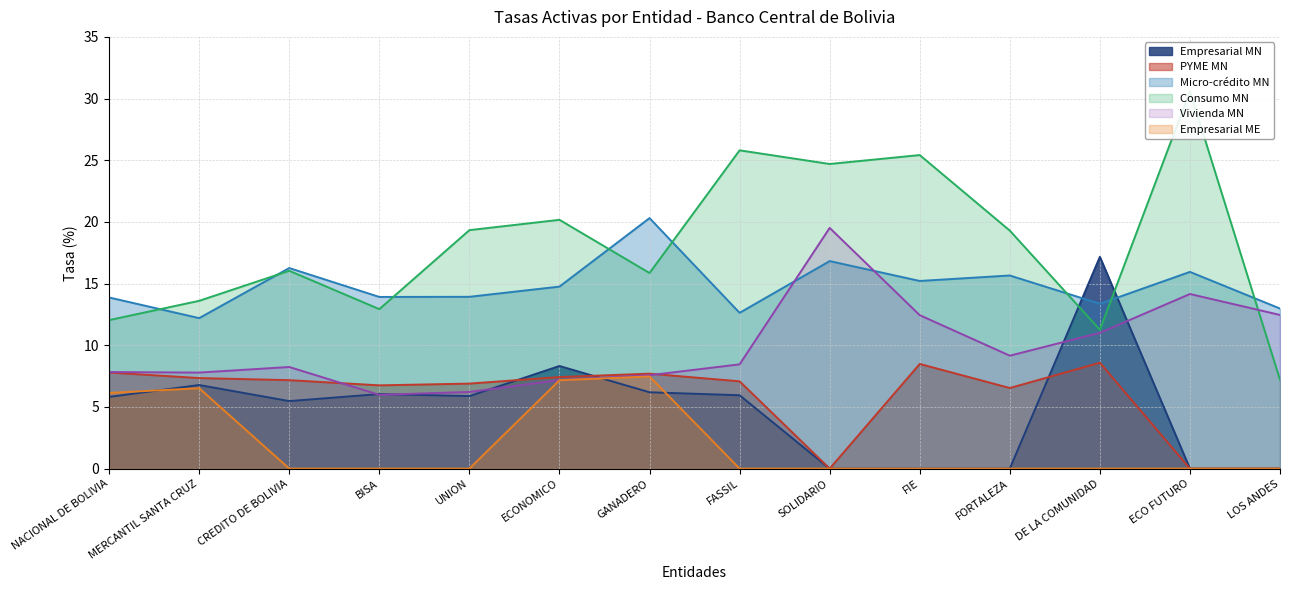

How many lines are shown in the chart?

6